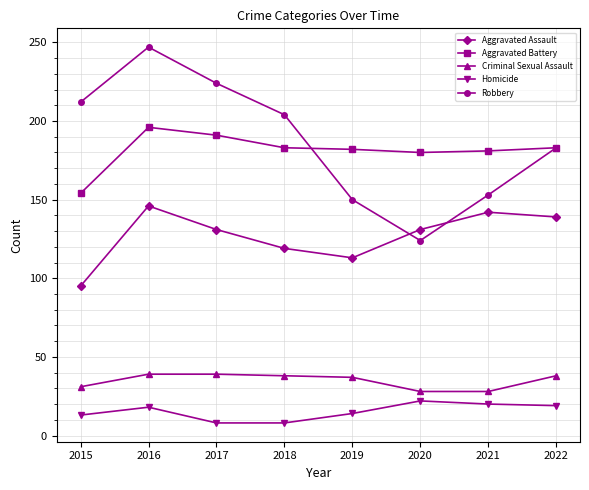

Between 2020 and 2021, which series saw the biggest shift?

Robbery